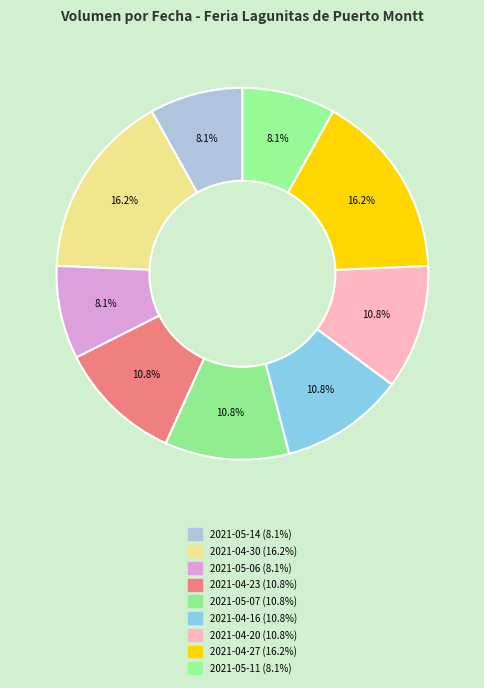

Approximately how many times larger is the value at 2021-05-11 compared to 2021-04-20?

0.8